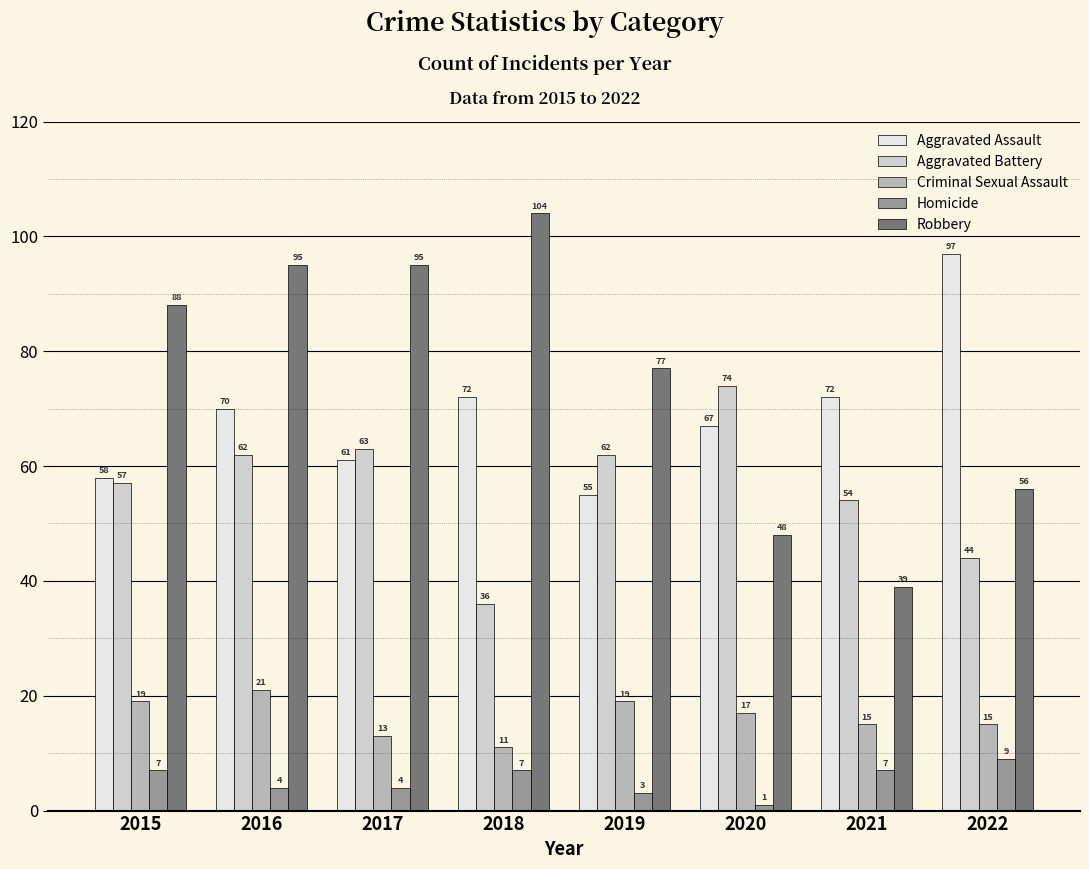

What are all the series names shown in the legend?

Aggravated Assault, Aggravated Battery, Criminal Sexual Assault, Homicide, Robbery